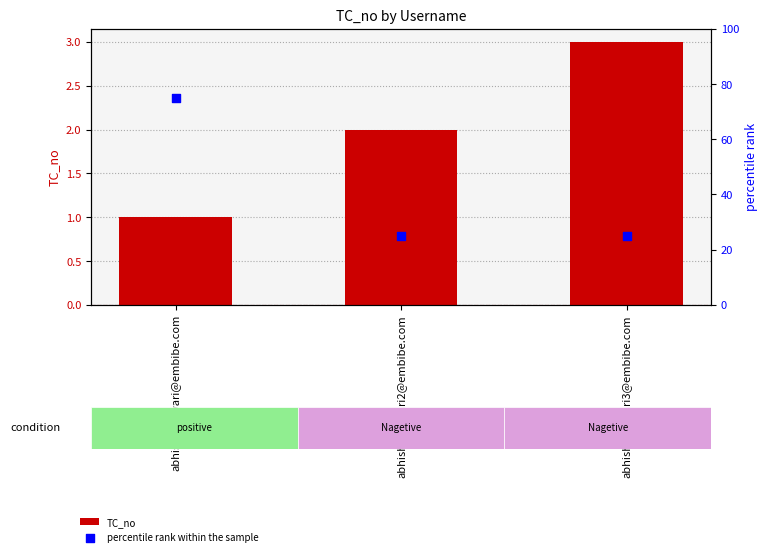

At which category is the sum across all series the highest?

abhishek.tiwari@embibe.com